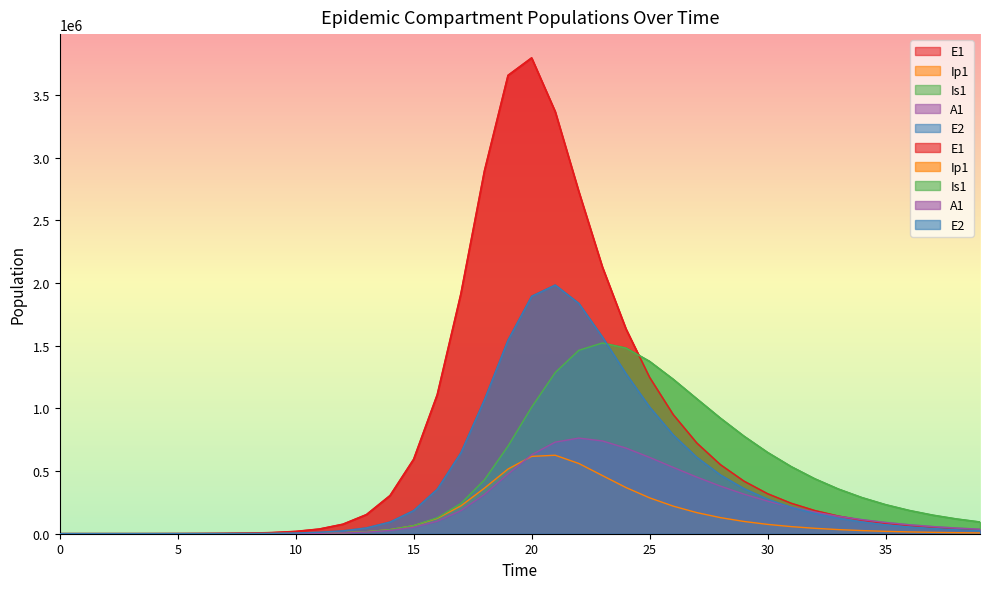

Reading right to left, transcribe all the data shown in this chart.

E1: 39=27271.2	38=35838.7	37=47097.7	36=61893.7	35=81337.9	34=106890.4	33=140469.8	32=184597.1	31=242584.5	30=318782.6	29=418903.4	28=550438.1	27=723183.8	26=949859.9	25=1246637.3	24=1632818.7	23=2126827.3	22=2728965.6	21=3366472.9	20=3795208.2	19=3655953.9	18=2893806.7	17=1912021.9	16=1108733.3	15=593671.2	14=304232.1	13=152389.5	12=75458.1	11=37151.1	10=18239.5	9=8942.3	8=4381.3	7=2146.6	6=1054.2	5=528.1	4=274.5	3=79.7	2=23.1	1=6.3	0=0.0
Ip1: 39=6372.5	38=8374.5	37=11005.4	36=14462.7	35=19006.1	34=24976.5	33=32821.7	32=43129.4	31=56670.2	30=74451.1	29=97781.2	28=128342.7	27=168242.9	26=219977.9	25=286110.5	24=368176.8	23=463744.3	22=560059.6	21=625822.4	20=616923.0	19=515902.8	18=363362.4	17=221746.7	16=122664.9	15=64020.0	14=32376.3	13=16109.6	12=7950.6	11=3908.1	10=1917.2	9=939.7	8=460.5	7=226.2	6=112.3	5=58.1	4=23.0	3=6.7	2=1.9	1=0.5	0=0.0
Is1: 39=93157.3	38=117531.7	37=147837.6	36=185329.5	35=231441.3	34=287766.9	33=356008.0	32=437870.5	31=534879.1	30=648072.1	29=777517.5	28=921577.6	27=1075837.6	26=1231629.7	25=1374208.4	24=1481030.0	23=1521665.5	22=1463098.7	21=1286013.9	20=1009759.2	19=699329.3	18=430077.4	17=240965.8	16=126989.3	15=64595.8	14=32242.2	13=15938.2	12=7840.6	11=3847.8	10=1886.1	9=923.9	8=452.2	7=220.6	6=105.6	5=45.5	4=15.9	3=4.8	2=1.7	1=0.9	0=1.0
A1: 39=35415.6	38=44832.3	37=56604.3	36=71258.6	35=89413.0	34=111777.5	33=139148.1	32=172384.9	31=212366.8	30=259909.0	29=315623.6	28=379694.0	27=451524.2	26=529206.9	25=608740.8	24=682938.5	23=740074.2	22=762880.9	21=730546.7	20=630014.9	19=476153.5	18=313534.5	17=183827.5	16=99485.0	15=51334.7	14=25812.5	13=12807.0	12=6311.8	11=3100.3	10=1520.4	9=745.0	8=364.9	7=178.6	6=87.3	5=41.9	4=15.8	3=4.5	2=1.2	1=0.2	0=0.0
E2: 39=24325.7	38=31877.0	37=41771.0	36=54732.2	35=71707.6	34=93932.6	33=123016.3	32=161047.7	31=210726.7	30=275516.3	29=359801.0	28=469005.6	27=609543.9	26=788279.9	25=1010742.5	24=1276469.3	23=1568740.0	22=1837102.4	21=1983554.8	20=1893770.6	19=1543983.0	18=1068302.6	17=644882.2	16=354609.2	15=184505.7	14=93165.0	13=46321.3	12=22852.5	11=11230.8	10=5508.9	9=2699.7	8=1322.4	7=647.8	6=318.1	5=159.4	4=82.9	3=24.1	2=7.0	1=1.9	0=0.0